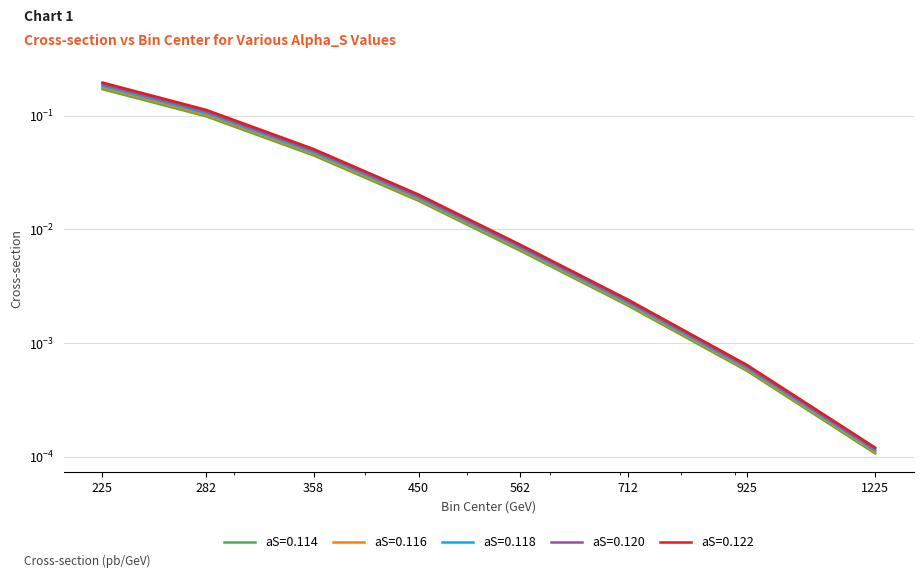

What is the difference between the second highest and minimum values in the aS=0.122 series?

0.1